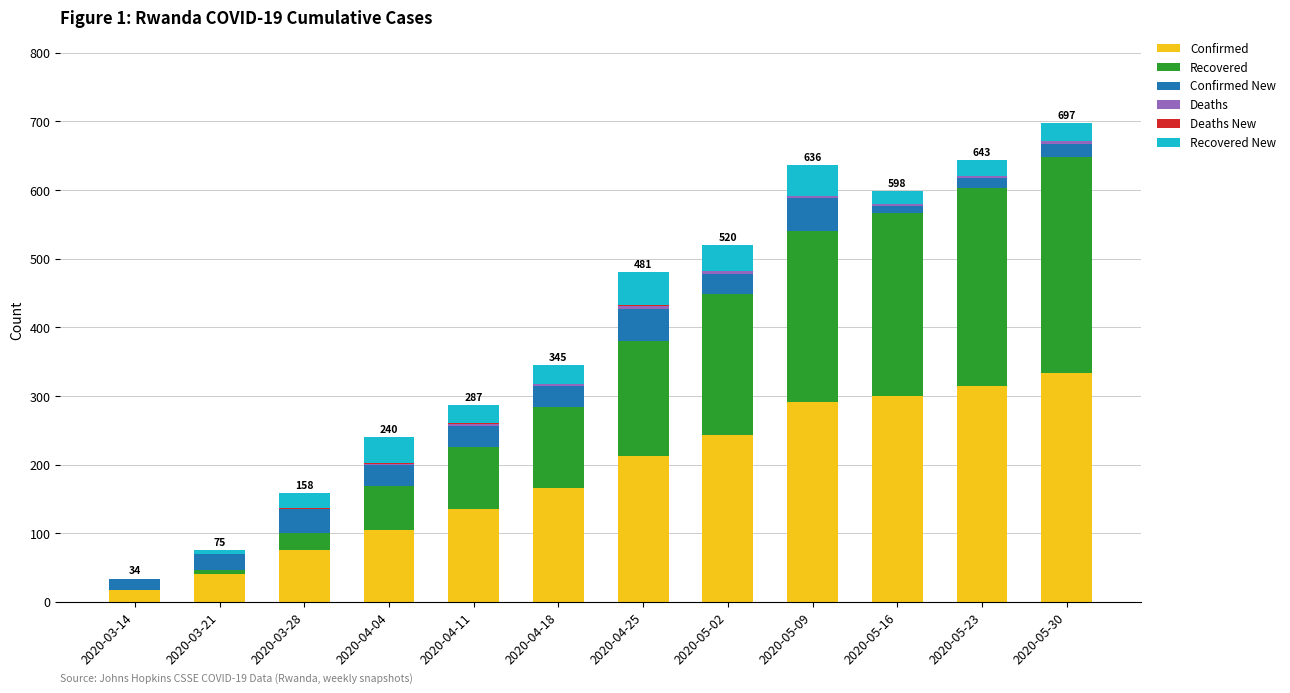

Does the chart contain stacked bars?

Yes